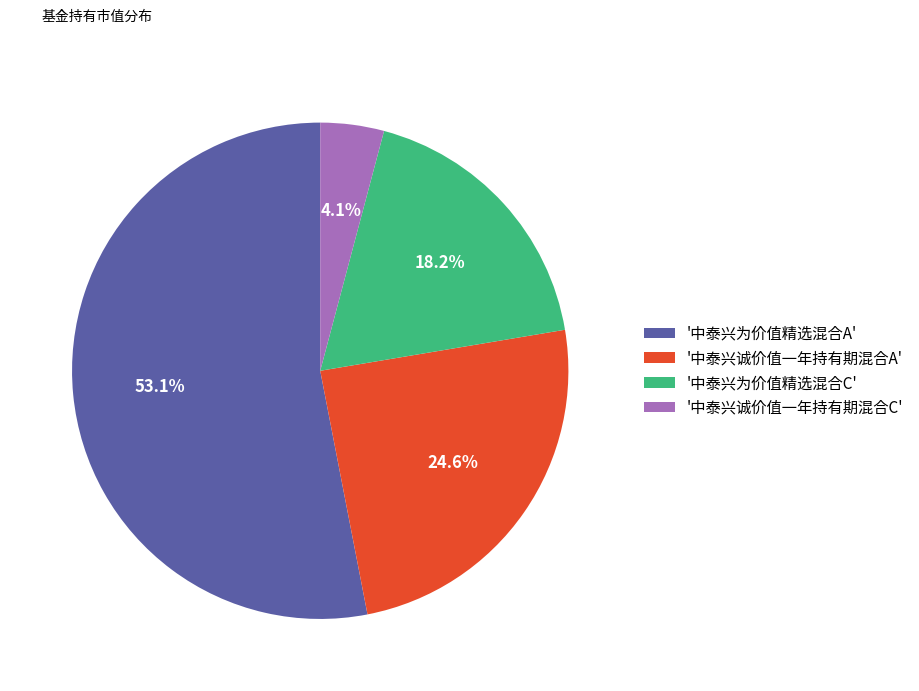

To the nearest percent, what is the average slice percentage?

25%